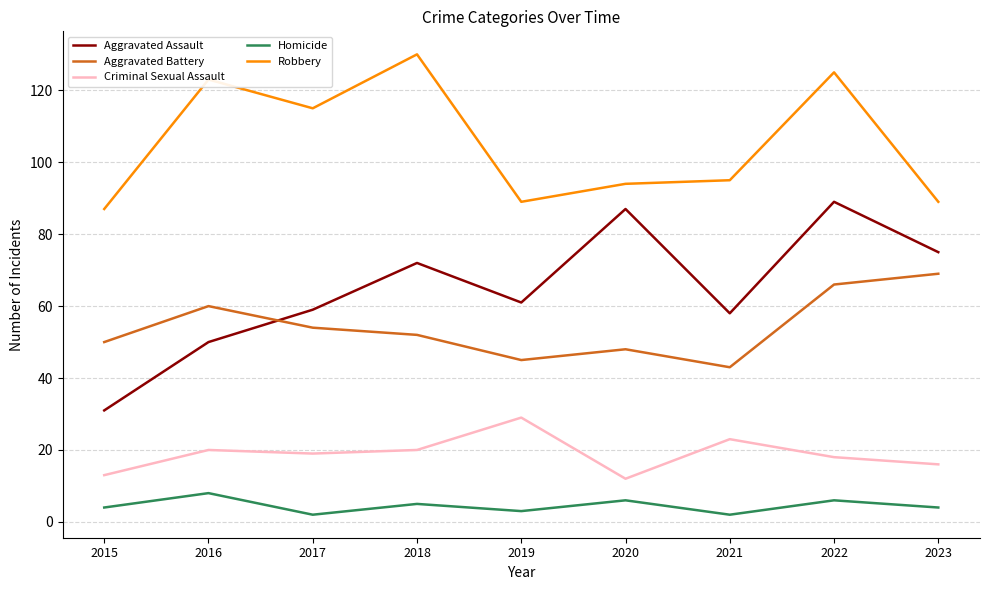

How many interior local valleys does the Homicide series have?

3